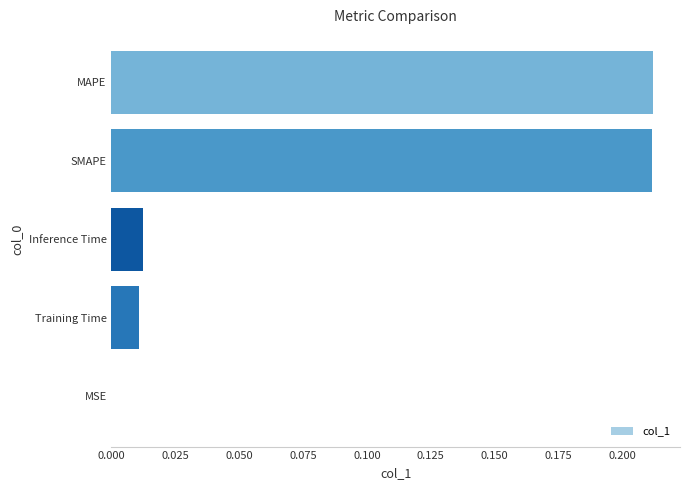

Are the bars horizontal?

Yes